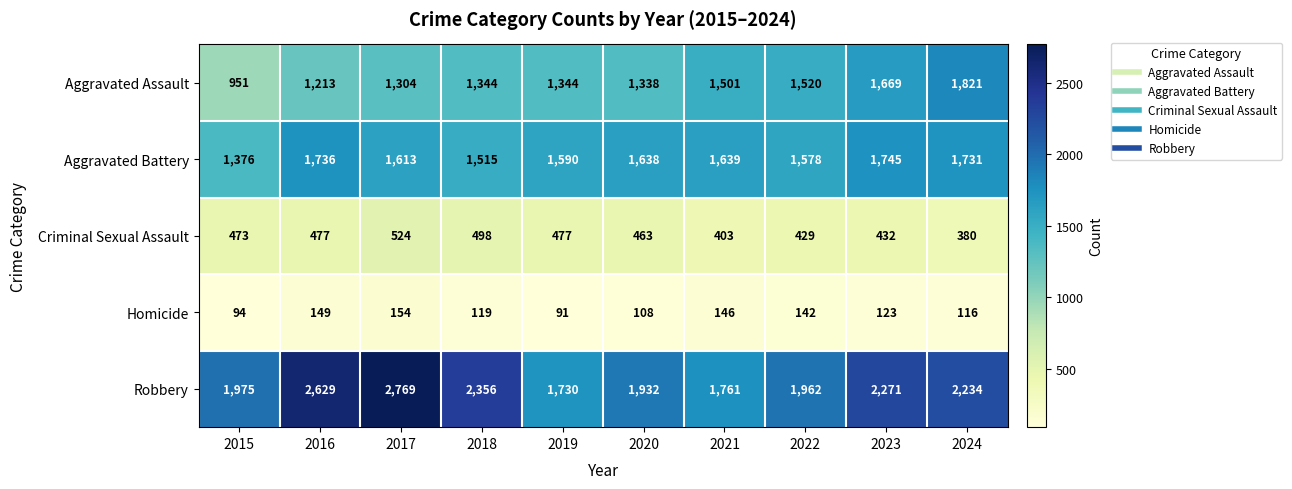

Is it true that Aggravated Assault equals 1344 at 2019?

True